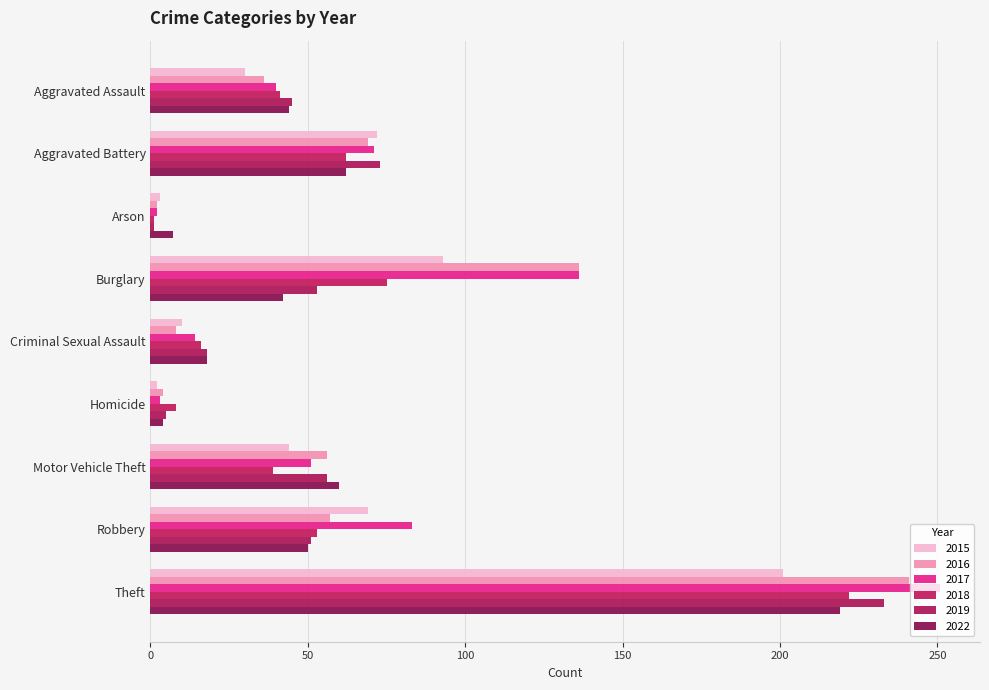

How many data points does each series have?

9